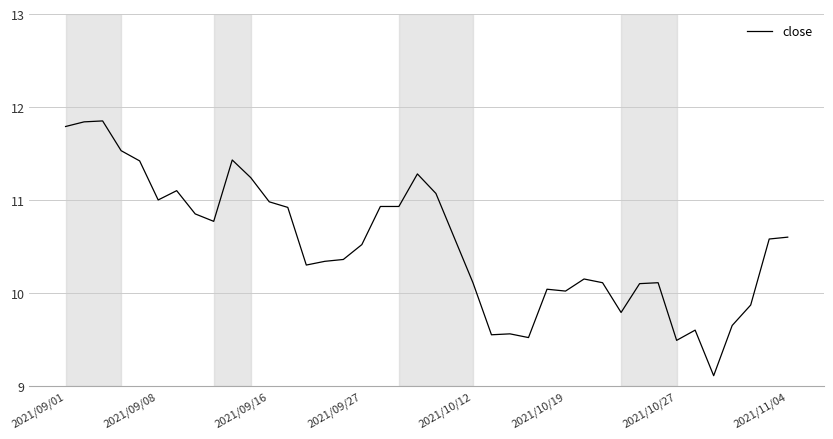

What is the minimum value shown in the chart?

9.1